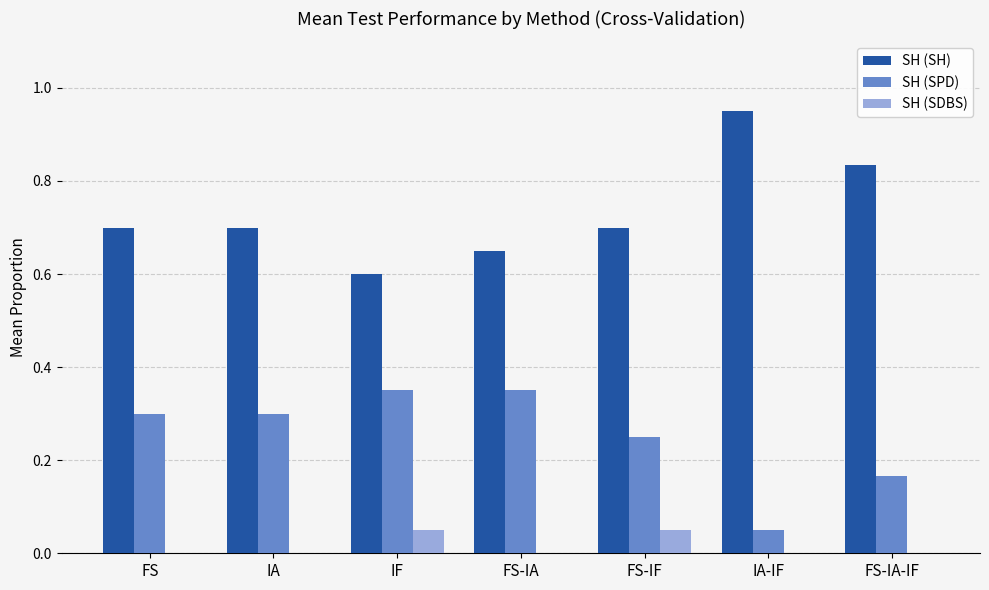

Is the value of SH (SH) at IA greater than the value of SH (SPD) at IF?

Yes